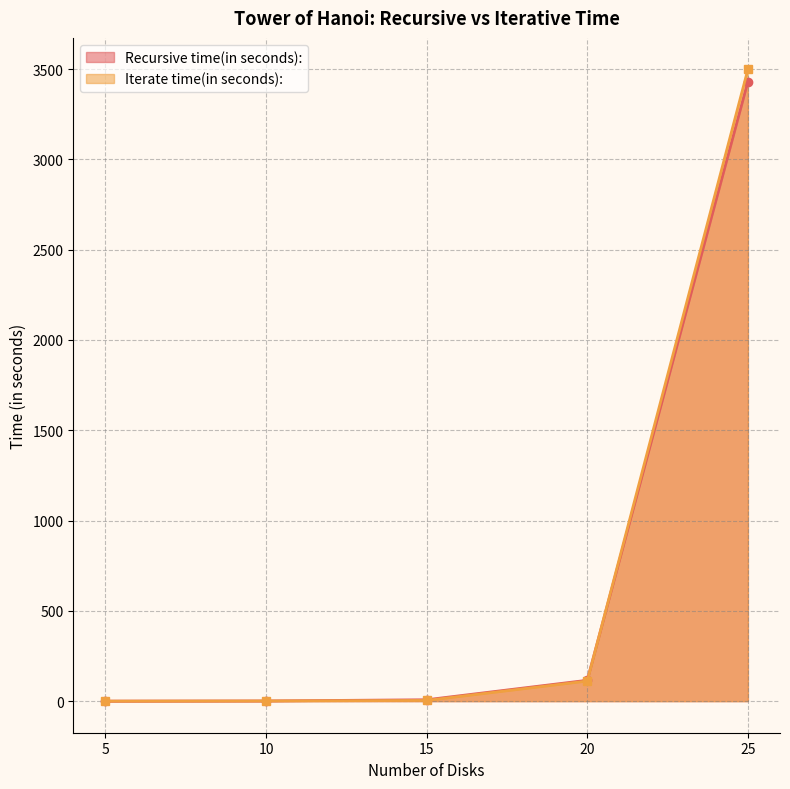

How many lines are shown in the chart?

2